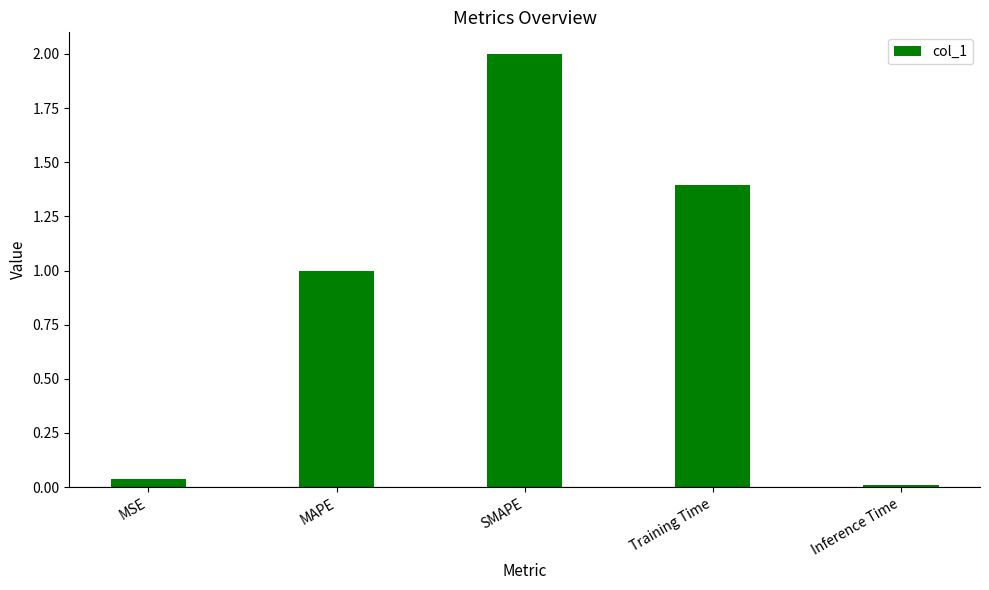

What is the change in value from MAPE to Training Time?

+0.4